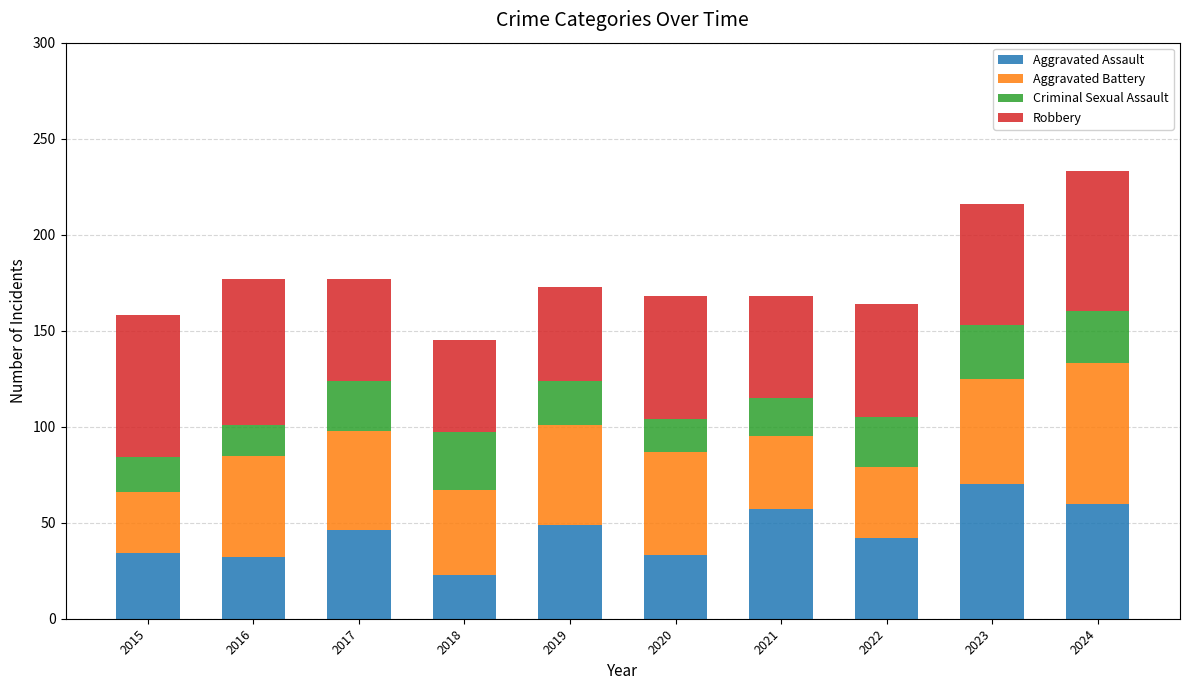

How many distinct data groups are displayed?

4